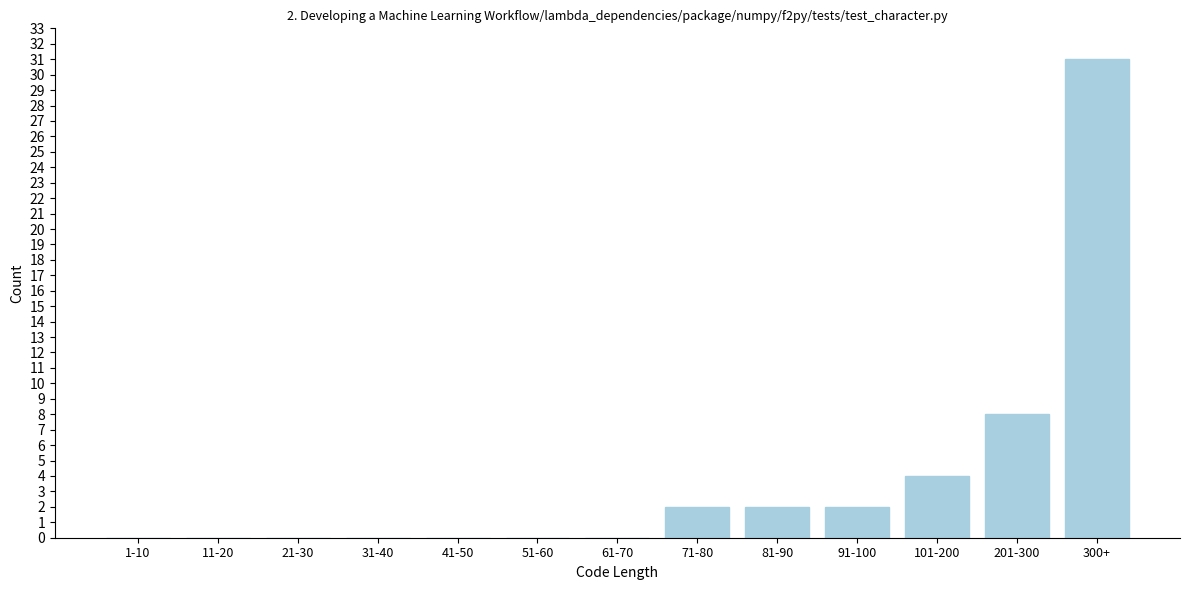

Reading left to right, what are all the values shown in this chart?

1-10=0	11-20=0	21-30=0	31-40=0	41-50=0	51-60=0	61-70=0	71-80=2	81-90=2	91-100=2	101-200=4	201-300=8	300+=31